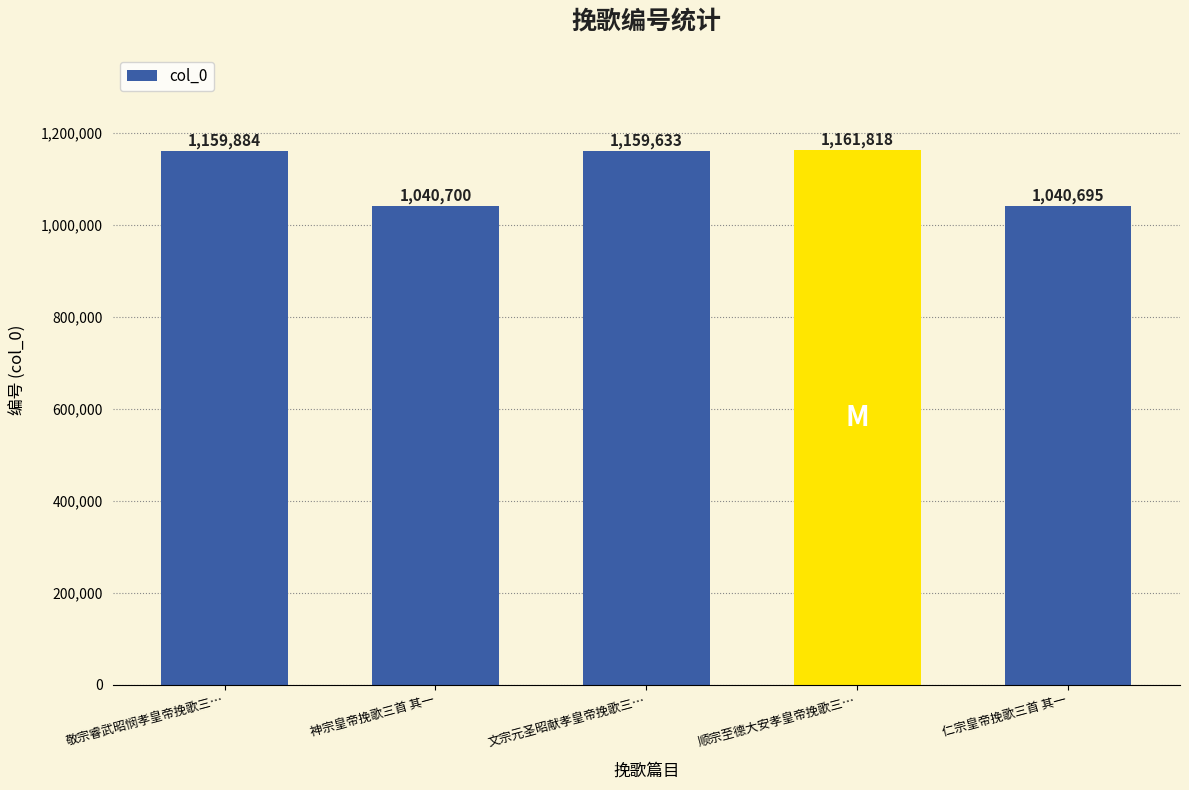

What is the label of the 4th bar from the right?

神宗皇帝挽歌三首 其一